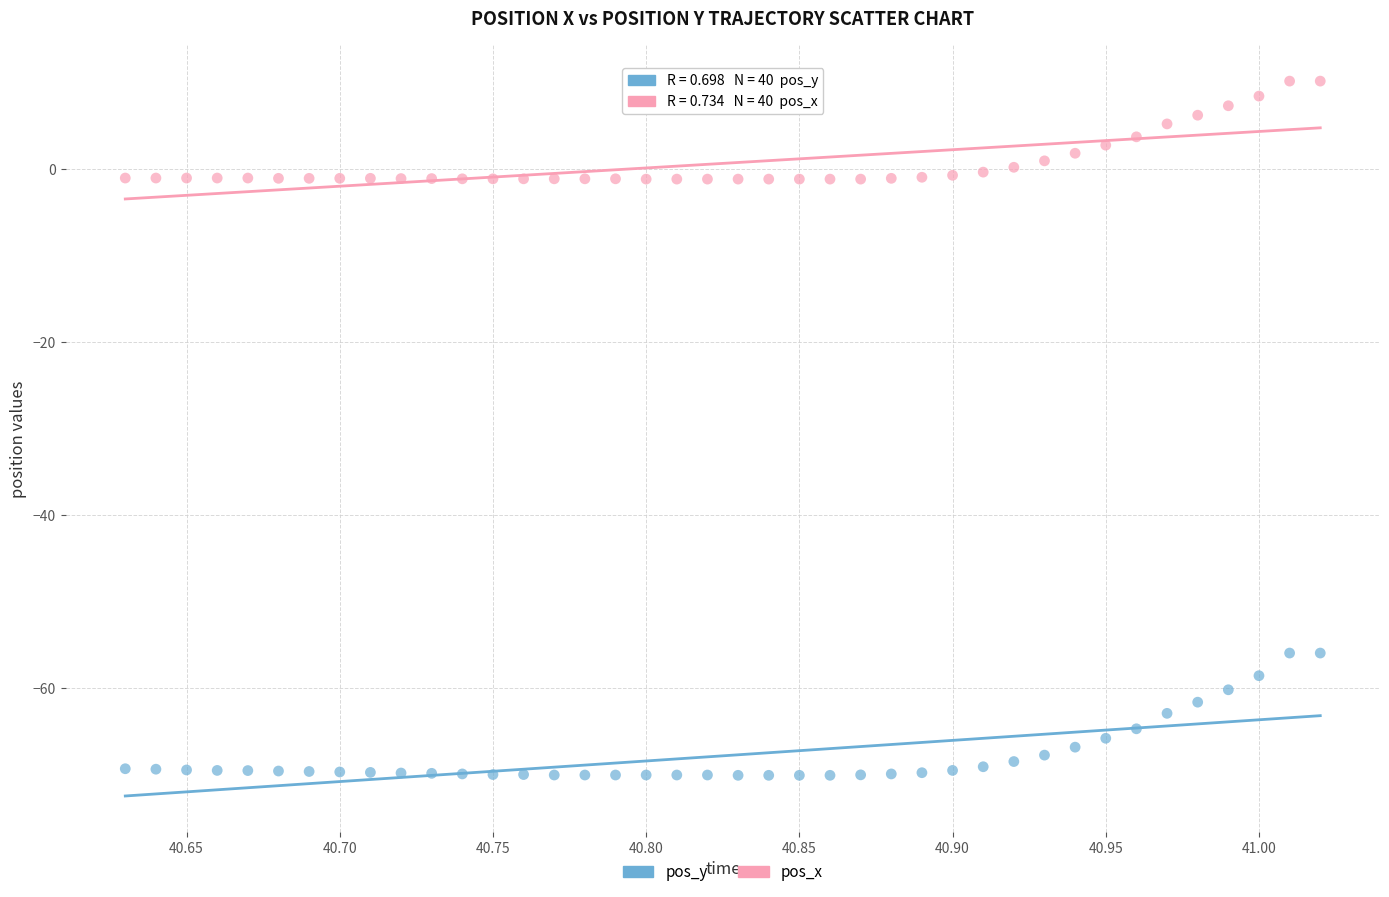

Across all data points, what is the range of X values (max minus min)?

0.4